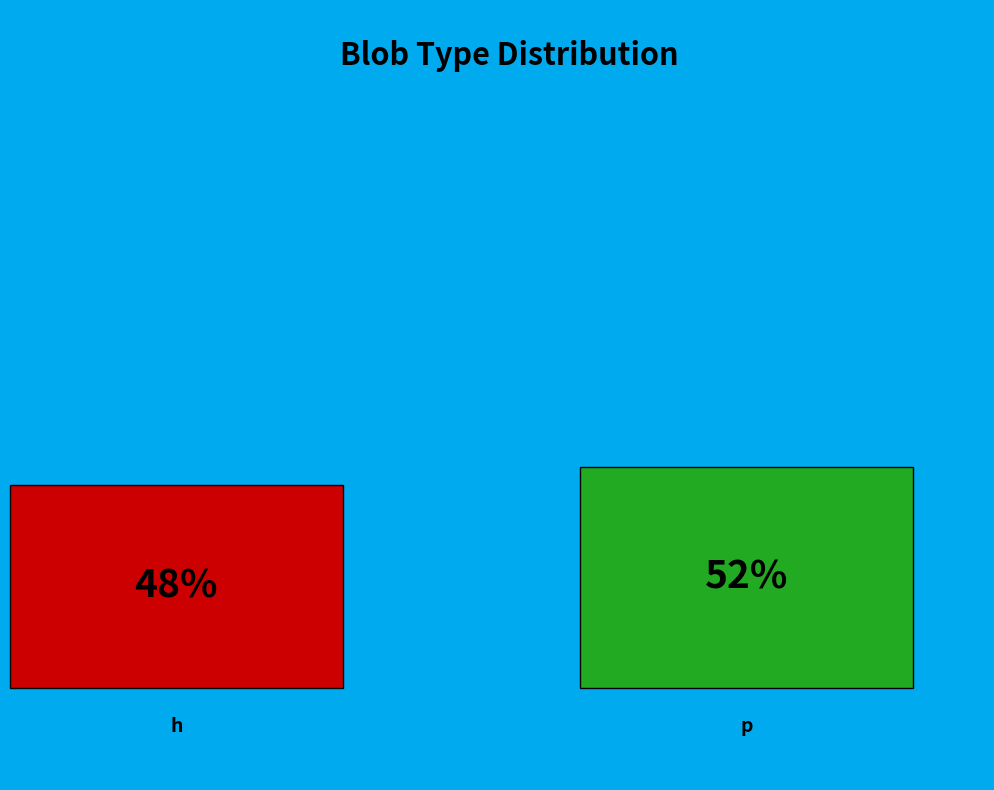

What is the total percentage of h and p?

100.0%